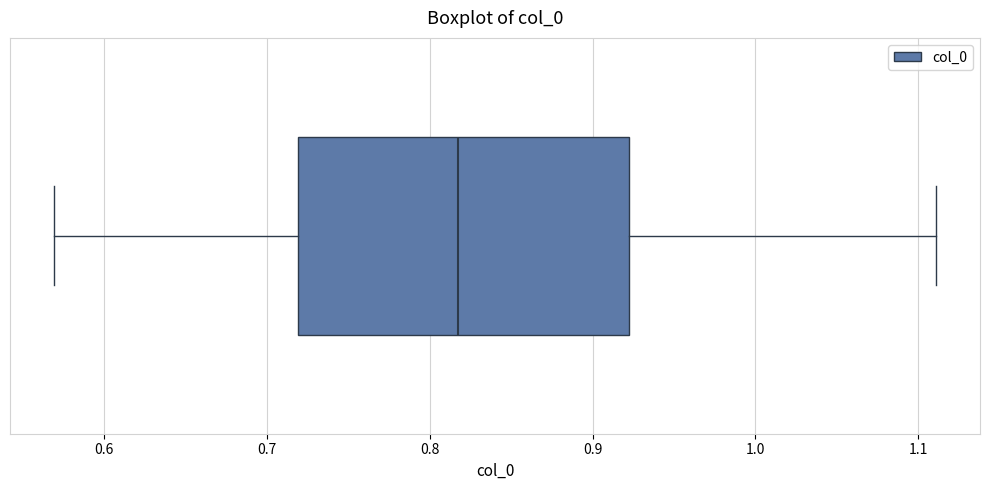

Read this box plot against the x-axis: the position of the median line, the range covered by the box, and the ends of both whiskers. The values are not printed on the chart, so give them approximately, as read against the axis.

median 0.82, box 0.72 to 0.92, whiskers 0.57 to 1.11